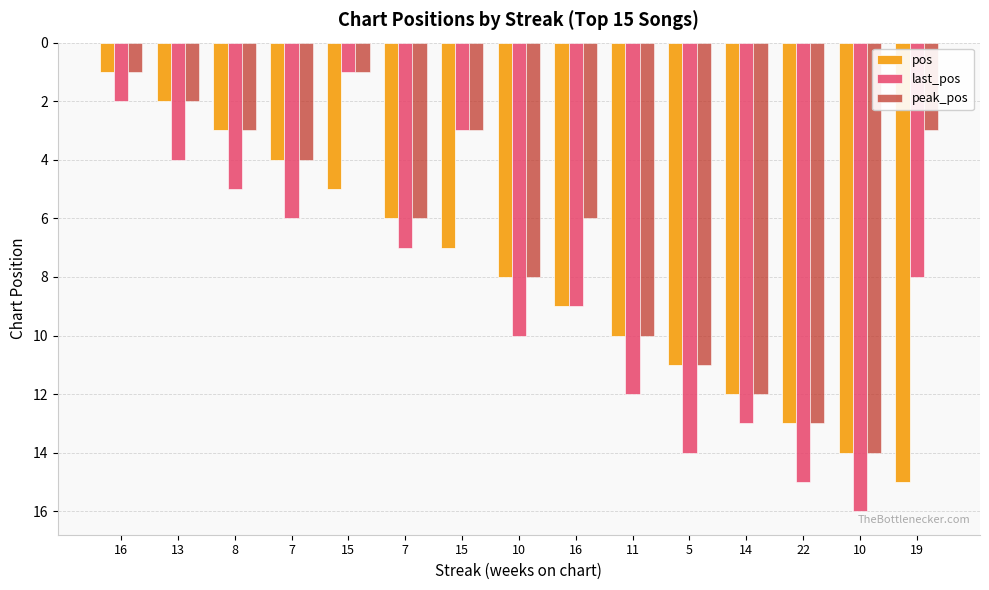

At which label does pos first exceed 8?

16